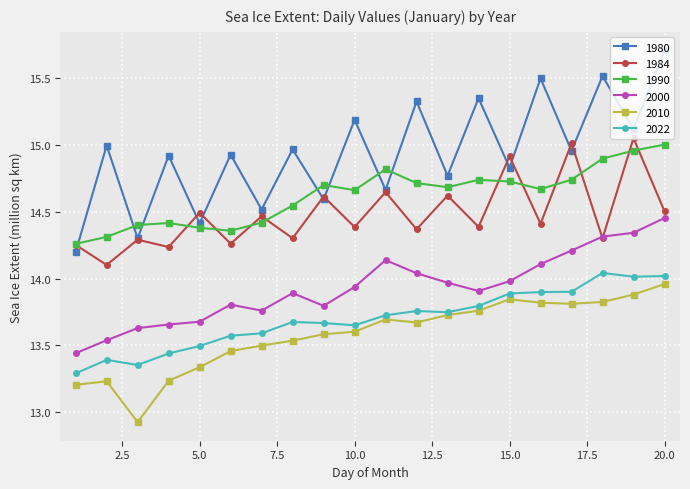

Which series has the widest spread of values?

1980